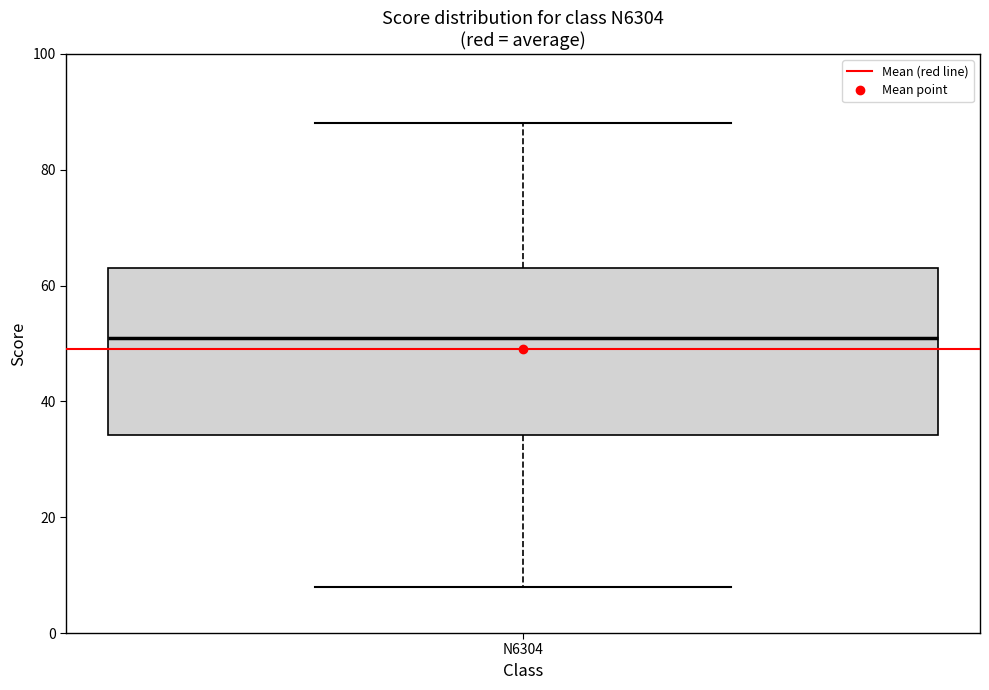

Read this box plot against the y-axis: the position of the median line, the range covered by the box, and the ends of both whiskers. The values are not printed on the chart, so give them approximately, as read against the axis.

median 52, box 34 to 64, whiskers 8 to 88